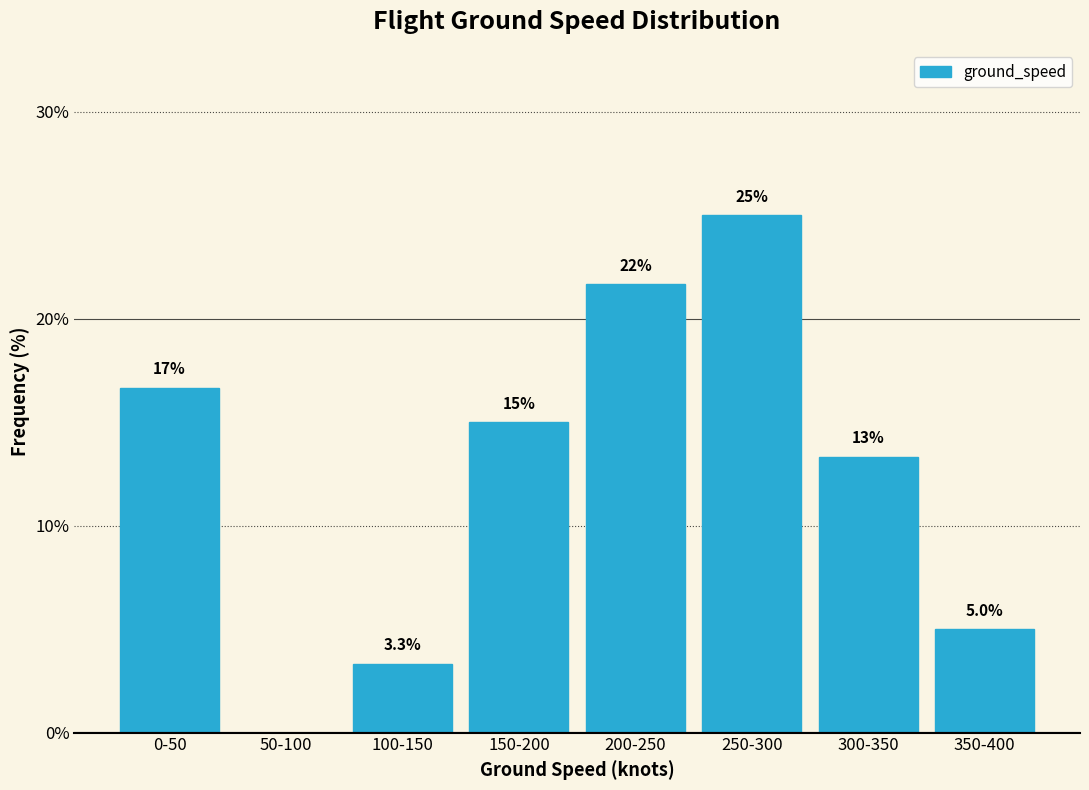

Reading left to right, extract all data points from this chart.

0-50=16.7	50-100=0.0	100-150=3.3	150-200=15.0	200-250=21.7	250-300=25.0	300-350=13.3	350-400=5.0